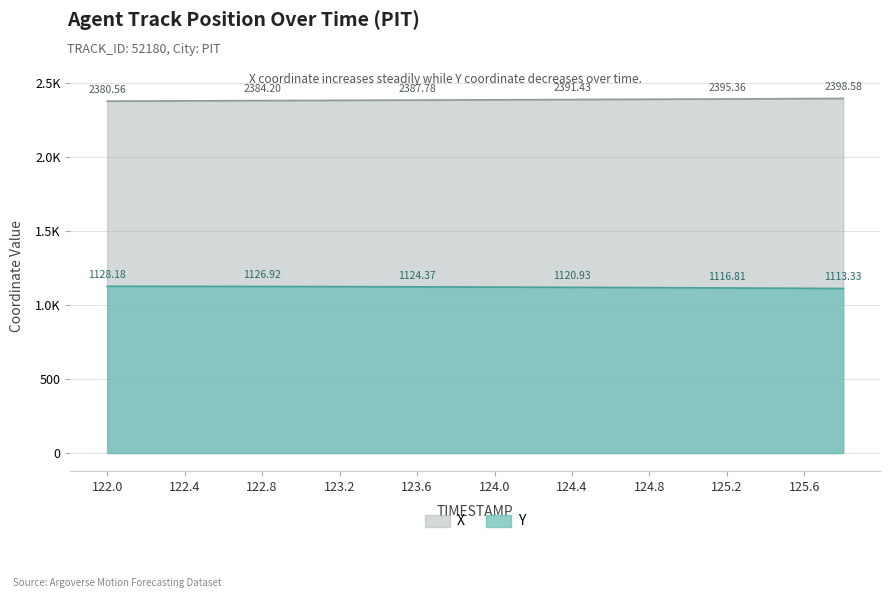

How many values in the Y series are below 1123?

10